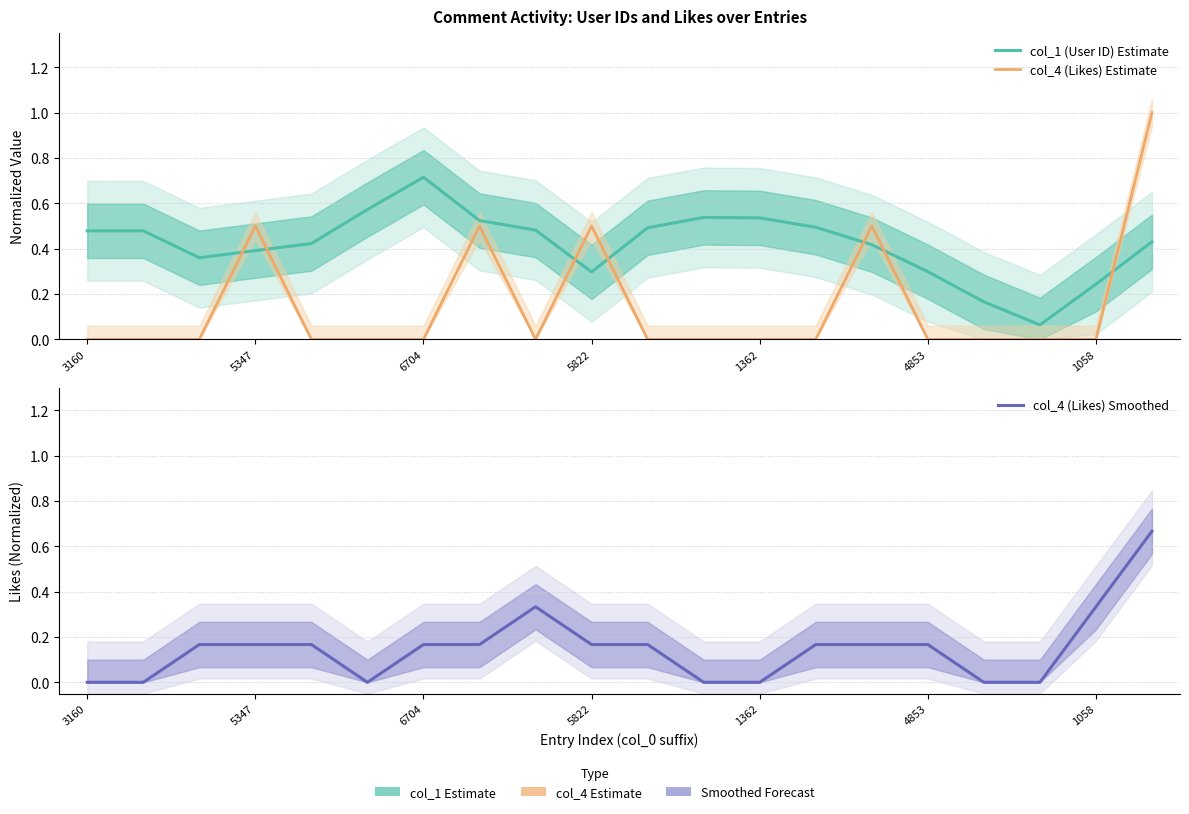

True or false: col_4 (Likes) Smoothed and col_1 (User ID) Estimate cross at least once.

True